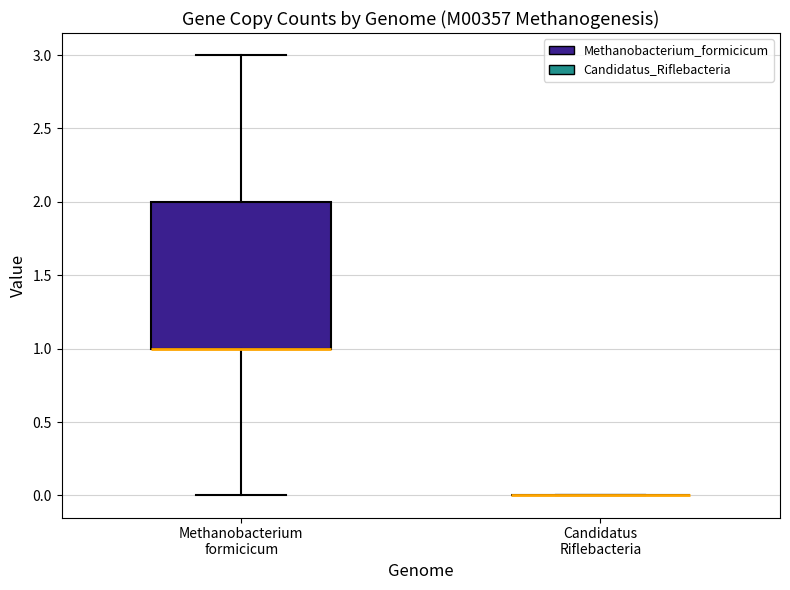

Which box is the tallest, from its lower edge to its upper edge?

Methanobacterium formicicum